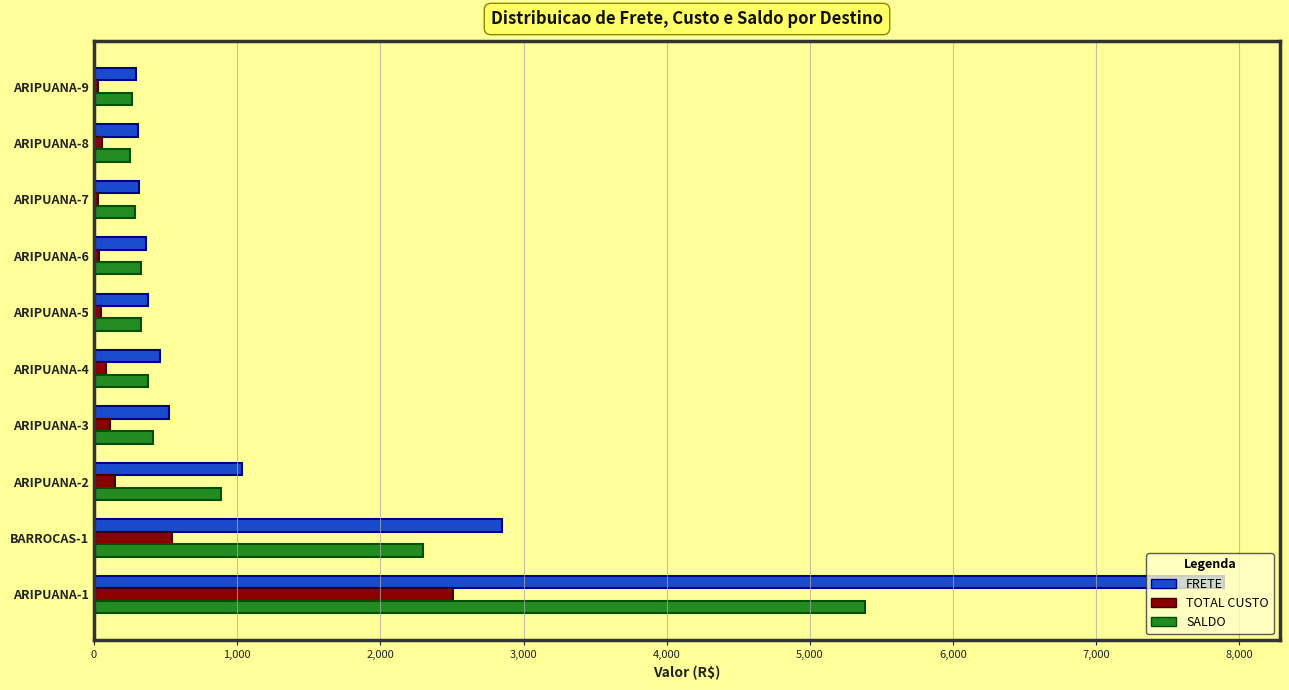

Where is SALDO nearest to the value 2816?

BARROCAS-1